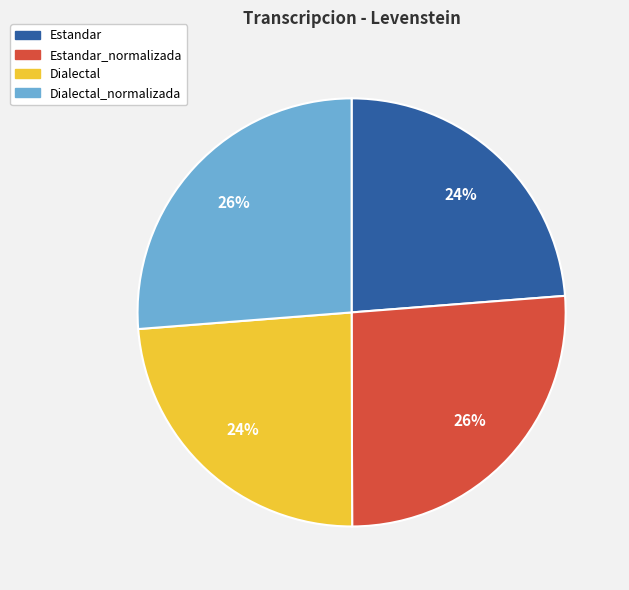

How many slices are in this pie chart?

4